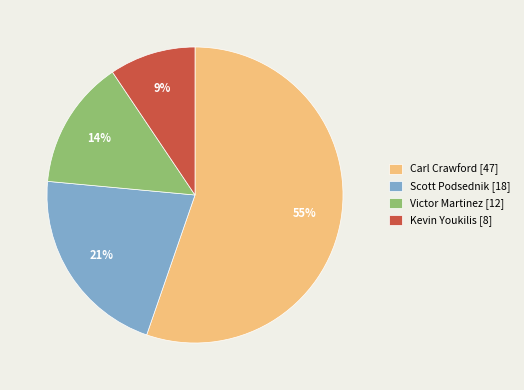

What is the largest slice in the pie chart?

Carl Crawford